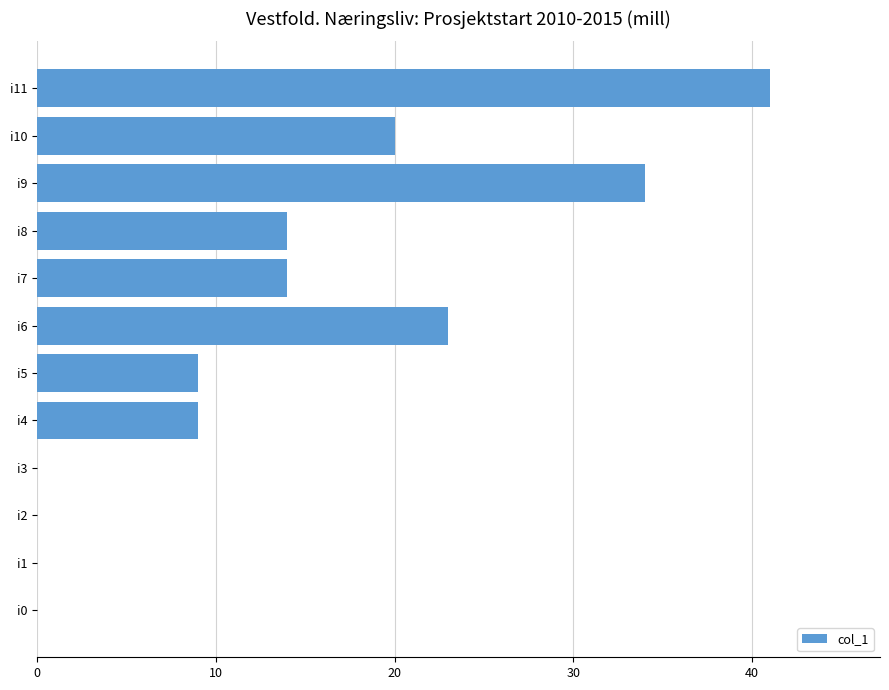

Reading top to bottom, transcribe all the data shown in this chart.

i11=41	i10=20	i9=34	i8=14	i7=14	i6=23	i5=9	i4=9	i3=0	i2=0	i1=0	i0=0